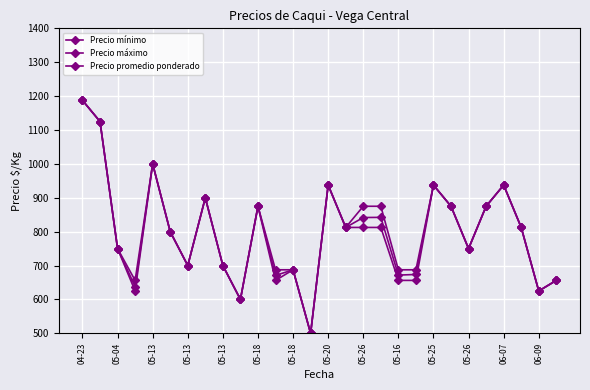

True or false: Precio promedio ponderado and Precio mínimo intersect in this chart.

False